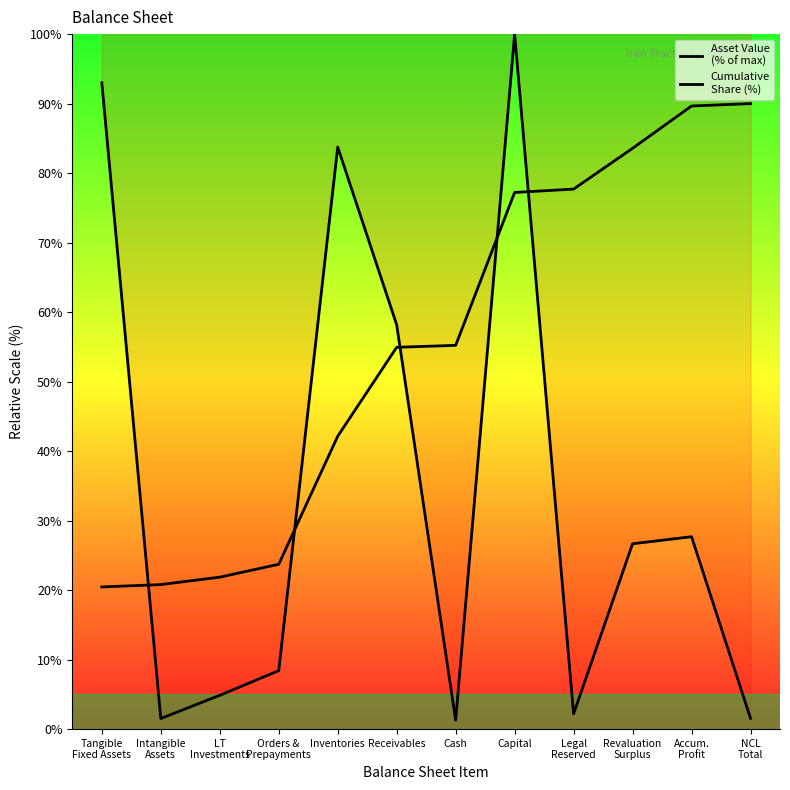

True or false: Cumulative
Share (%) has more than 2 points higher than both neighbors.

False